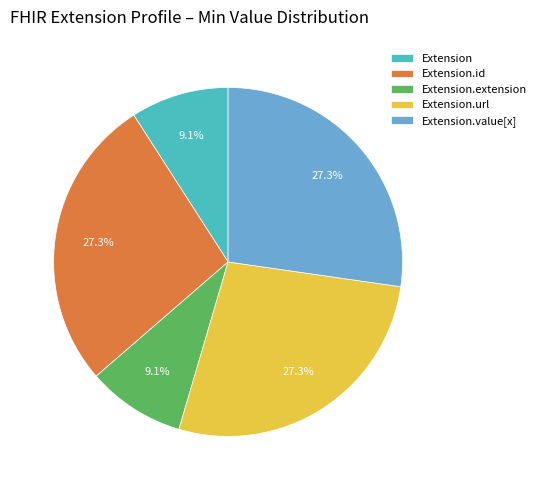

What percentage is NOT represented by Extension.id?

72.7%